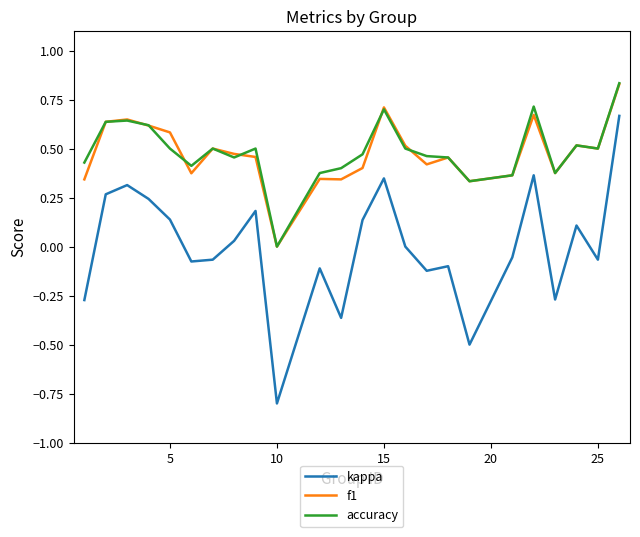

What is the smallest value displayed?

-0.8